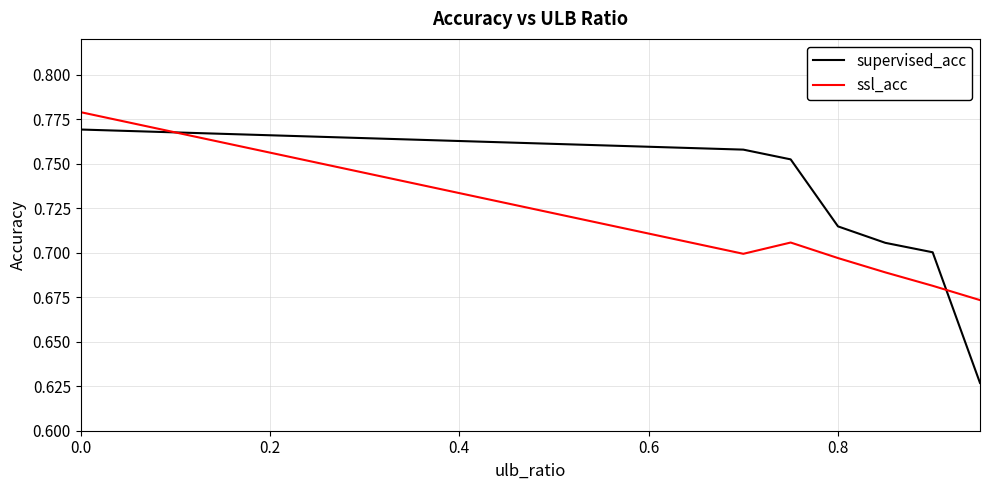

How many distinct data groups are displayed?

2